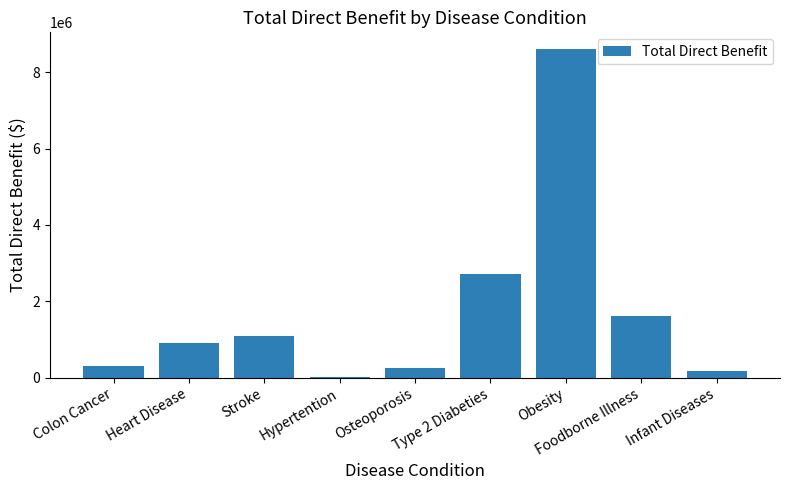

What is the average value?

1744200.8